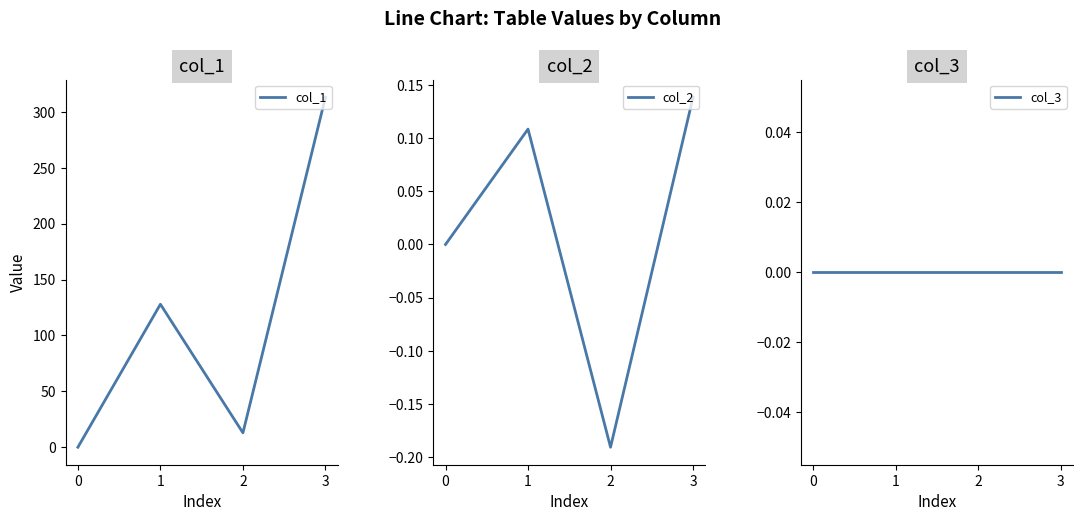

Reading right to left, list all the values displayed in this chart.

col_1: 3=313.2	2=12.9	1=127.9	0=0.0
col_2: 3=0.1	2=-0.2	1=0.1	0=0.0
col_3: 3=0.0	2=0.0	1=0.0	0=0.0